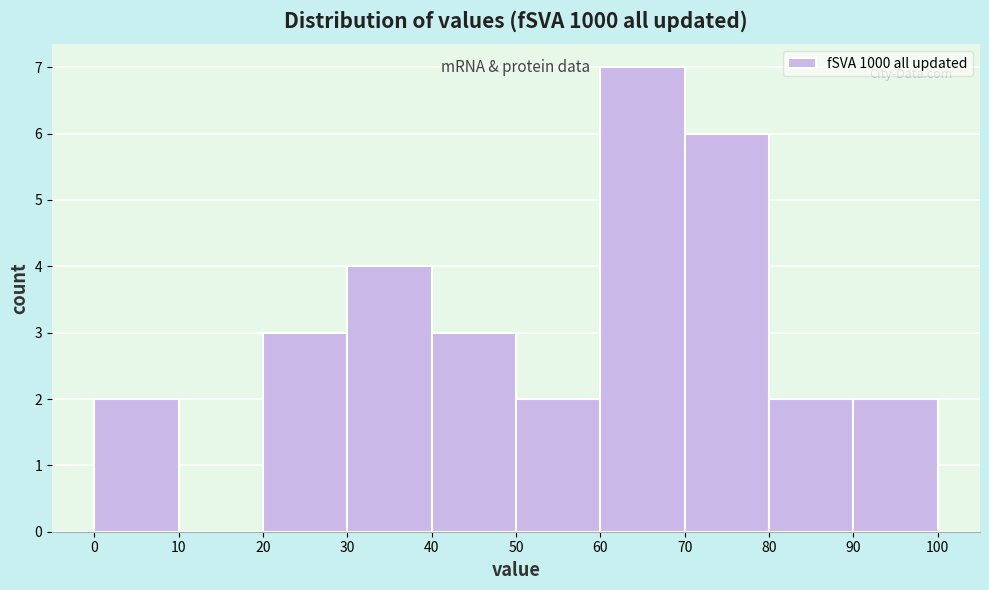

How tall is the bar that spans 40 to 50 on the x-axis? The values are not printed on the chart, so give them approximately, as read against the axis.

3